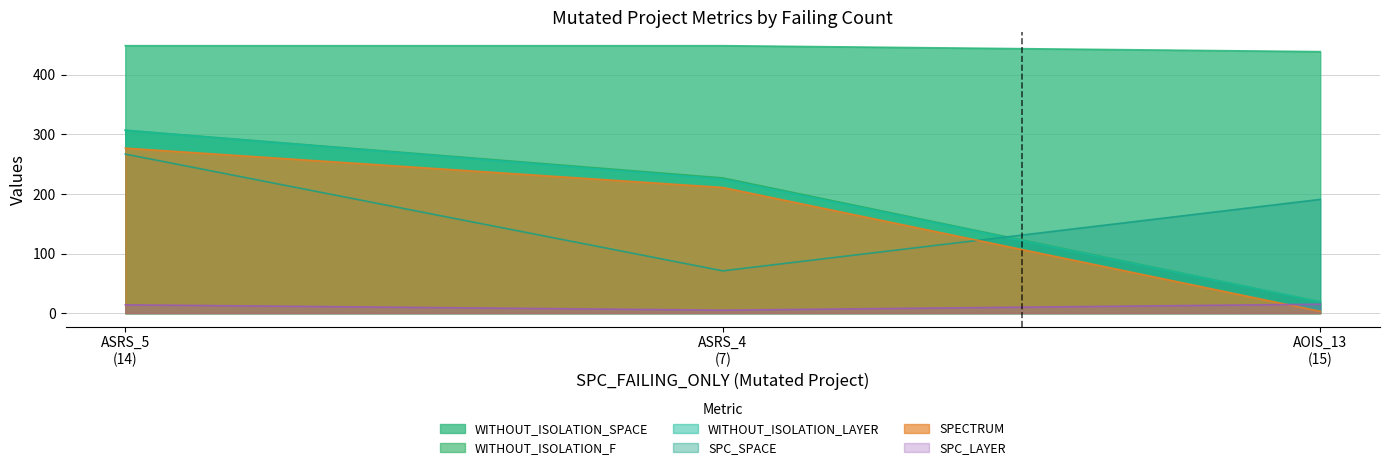

Which series has the largest total across all categories?

WITHOUT_ISOLATION_SPACE